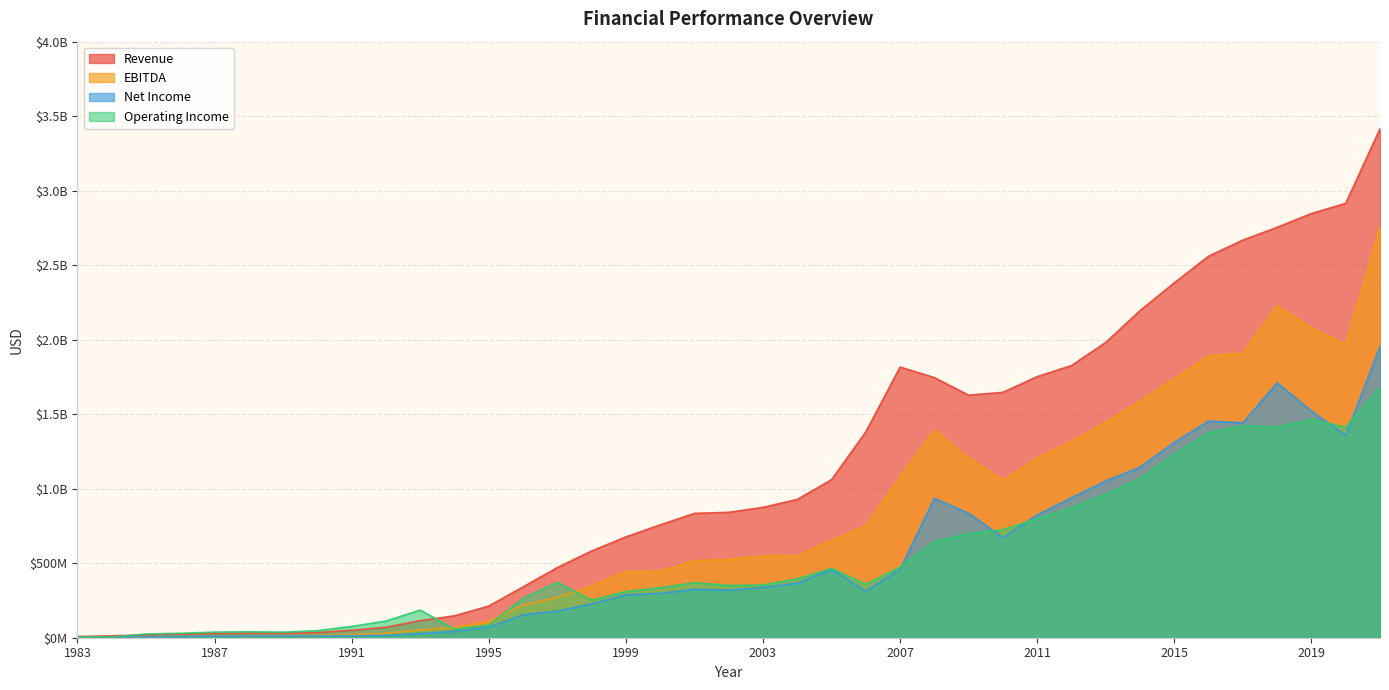

Does the chart have visible grid lines?

Yes